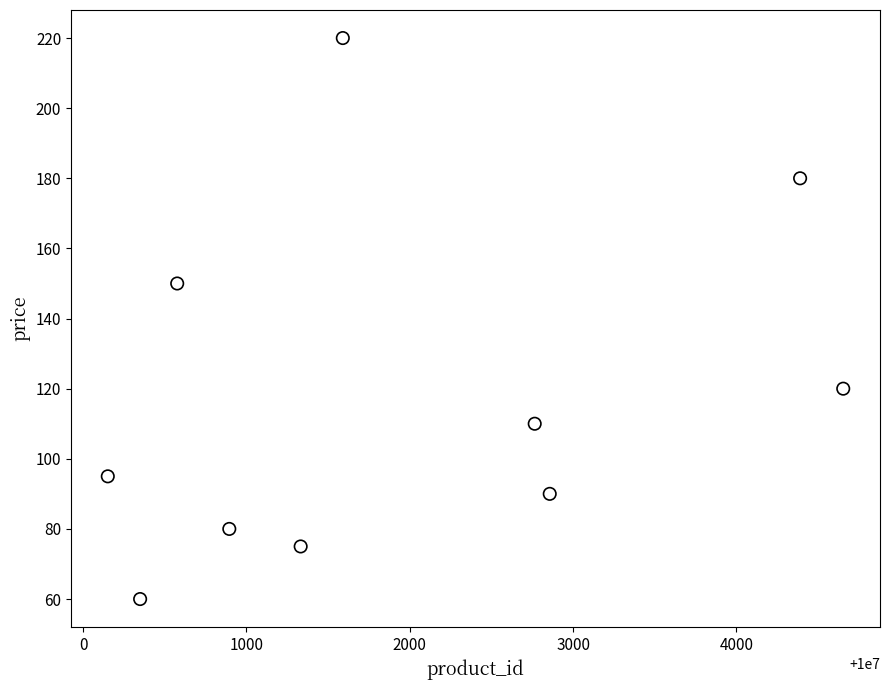

What Y value in the scatter plot is closest to 140?

150